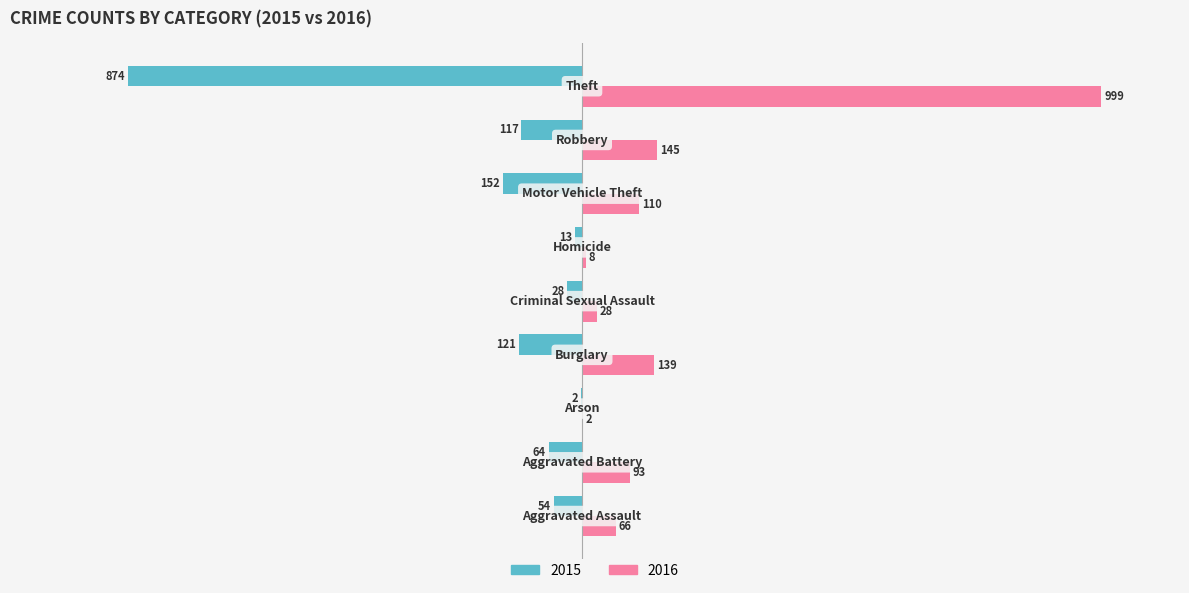

Which series has the largest total across all categories?

2016